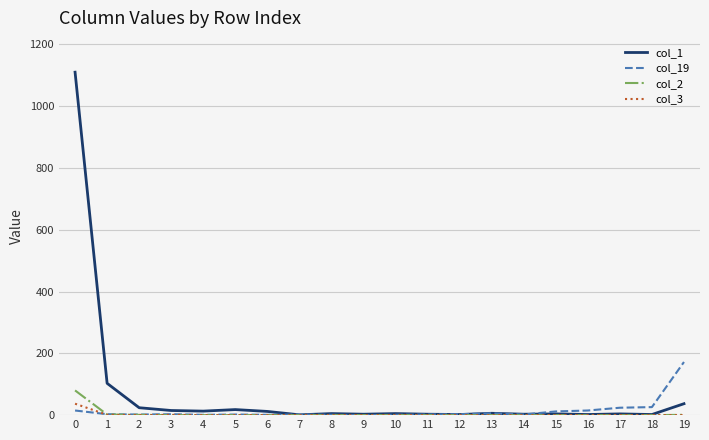

Which series has the largest total across all categories?

col_1